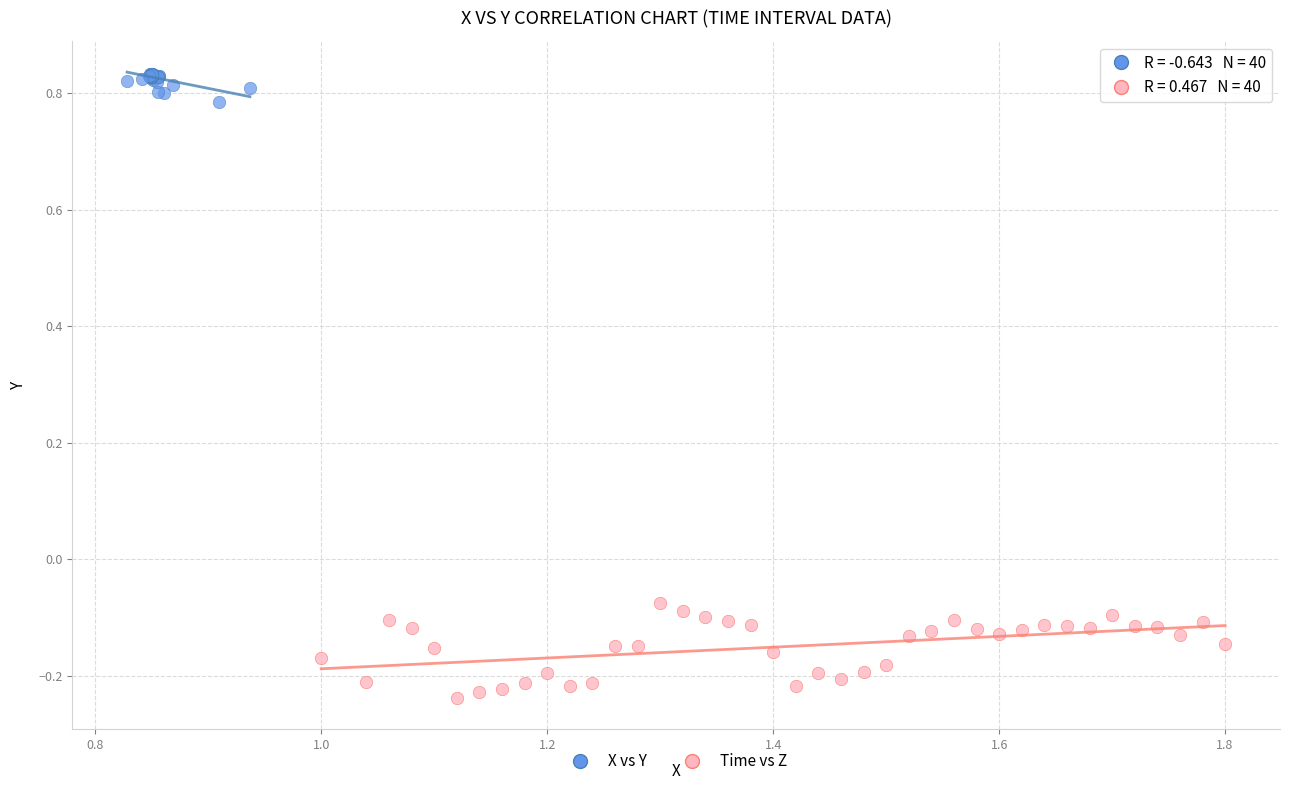

Which series contains the highest Y value?

X vs Y